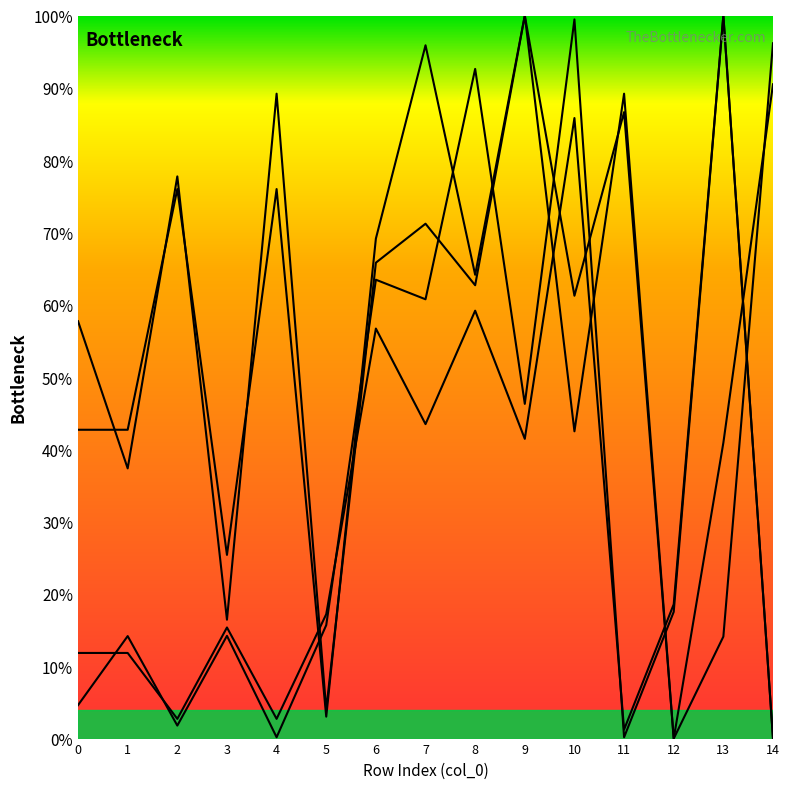

What is the sum of the x0 values at 7 and 14?

192.0